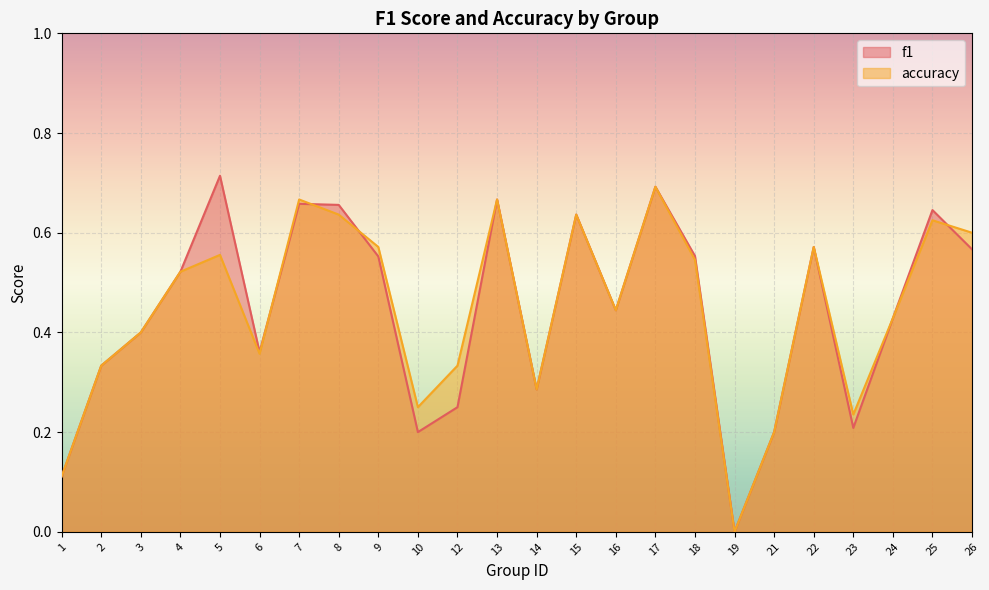

Which category has the highest value across all series?

5